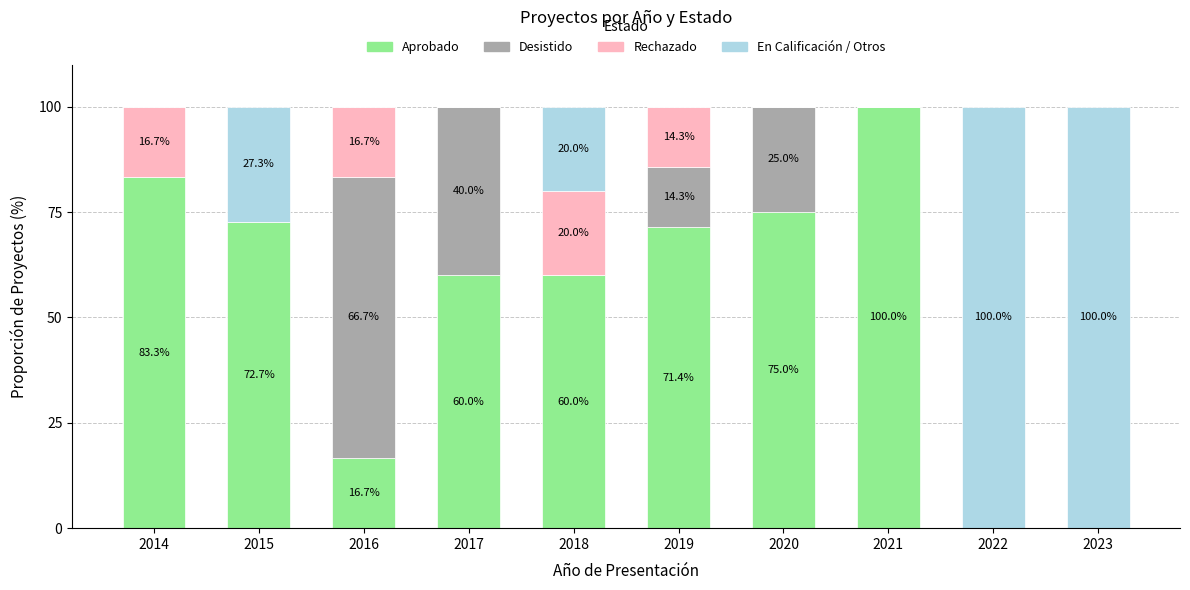

What value does the Aprobado series have at 2019?

71.4